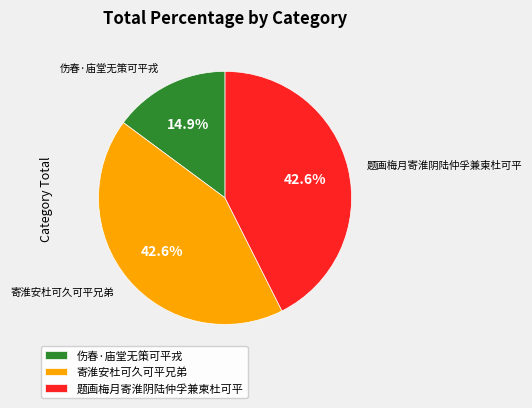

Is there any slice that represents more than half of the pie?

No